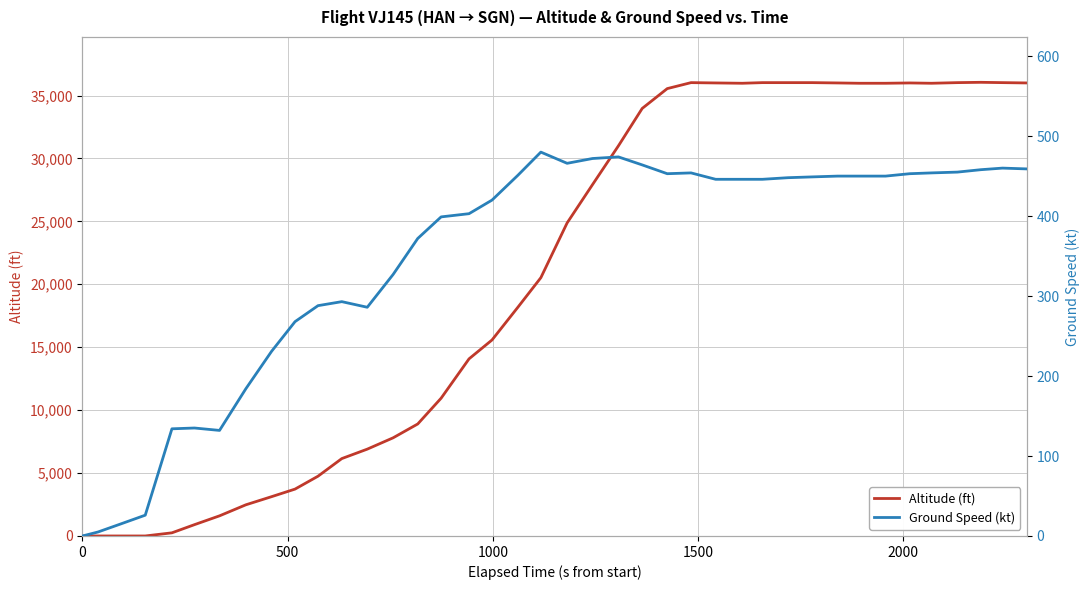

Is the value of Altitude (ft) at 31 greater than the value of Ground Speed (kt) at 12?

Yes